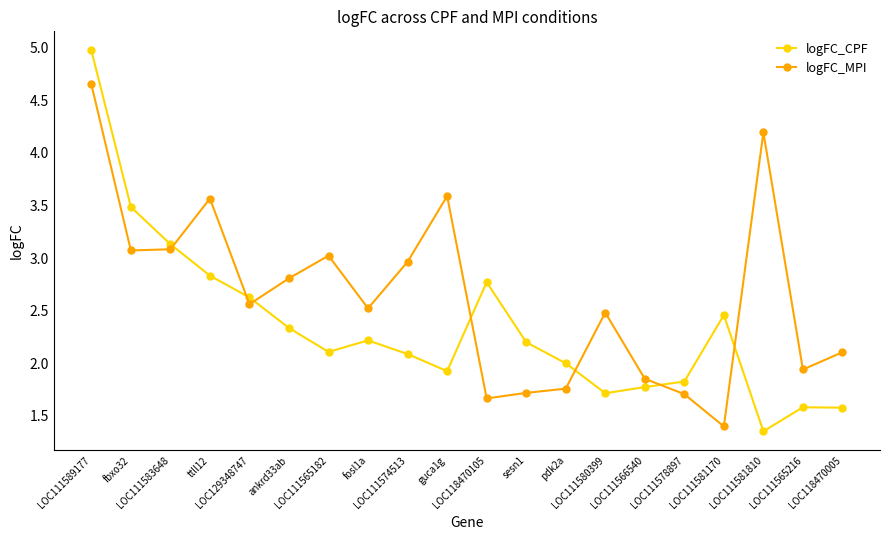

What is the total value across all series at LOC111581810?

5.5